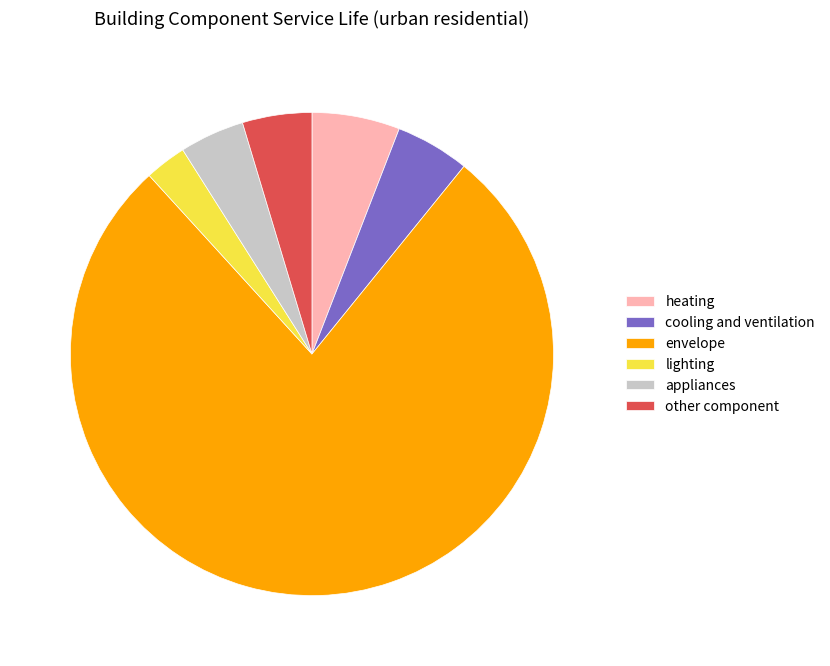

What is the smallest slice in the pie chart?

lighting